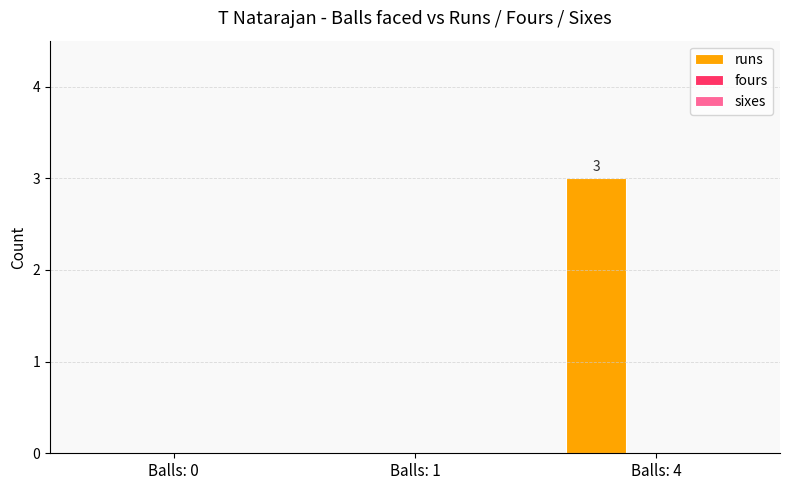

The value at Balls: 1 is -1. True or false?

False